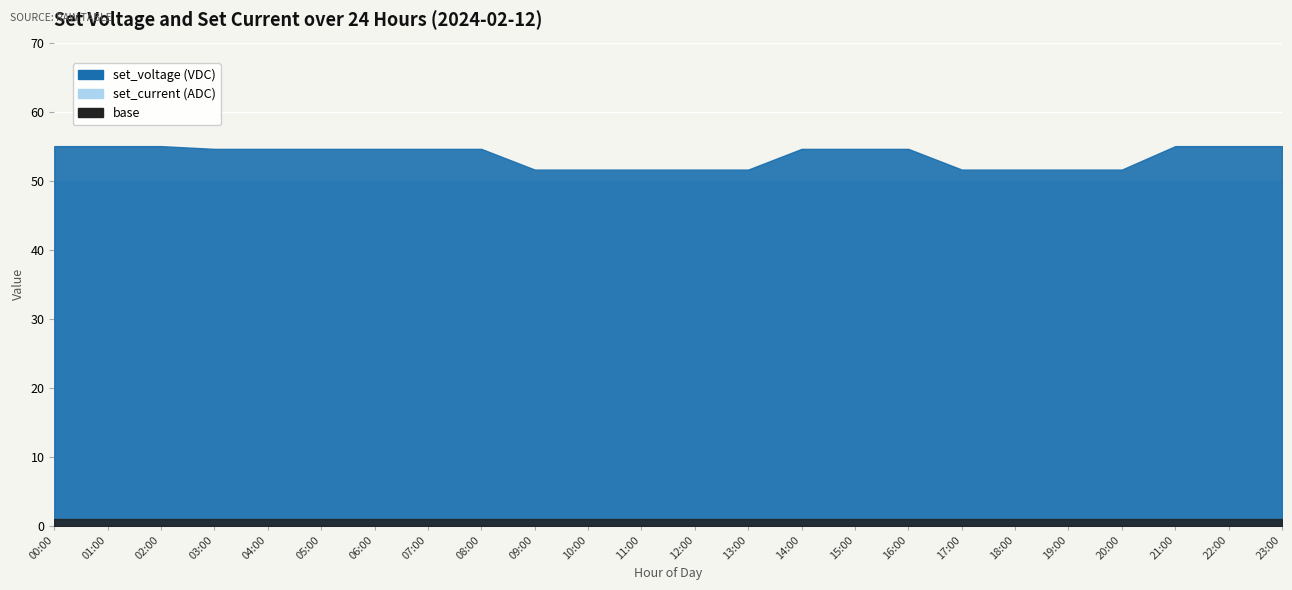

Reading right to left, list all the values displayed in this chart.

set_voltage: 23:00=55.0	22:00=55.0	21:00=55.0	20:00=51.6	19:00=51.6	18:00=51.6	17:00=51.6	16:00=54.6	15:00=54.6	14:00=54.6	13:00=51.6	12:00=51.6	11:00=51.6	10:00=51.6	09:00=51.6	08:00=54.6	07:00=54.6	06:00=54.6	05:00=54.6	04:00=54.6	03:00=54.6	02:00=55.0	01:00=55.0	00:00=55.0
set_current: 23:00=50.0	22:00=50.0	21:00=50.0	20:00=50.0	19:00=50.0	18:00=50.0	17:00=50.0	16:00=50.0	15:00=50.0	14:00=50.0	13:00=50.0	12:00=50.0	11:00=50.0	10:00=50.0	09:00=50.0	08:00=50.0	07:00=50.0	06:00=50.0	05:00=50.0	04:00=50.0	03:00=50.0	02:00=50.0	01:00=50.0	00:00=50.0